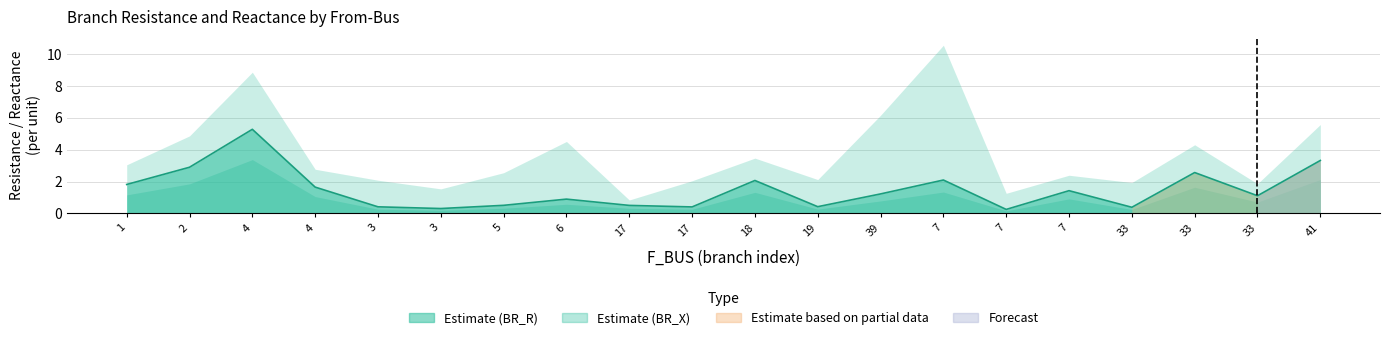

Where does the BR_R series first go above 1?

1